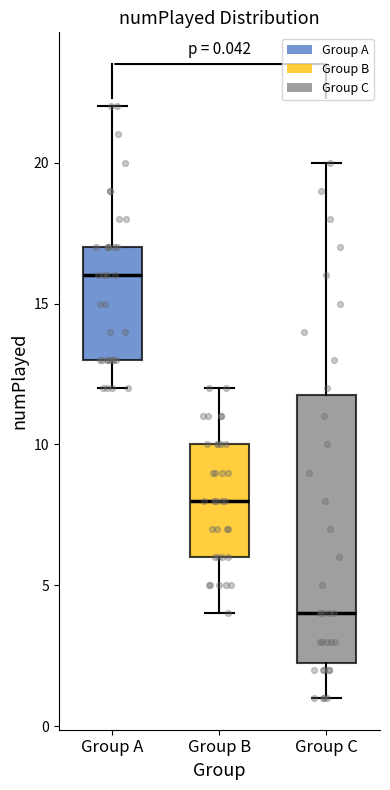

Which box's median line is the highest?

Group A